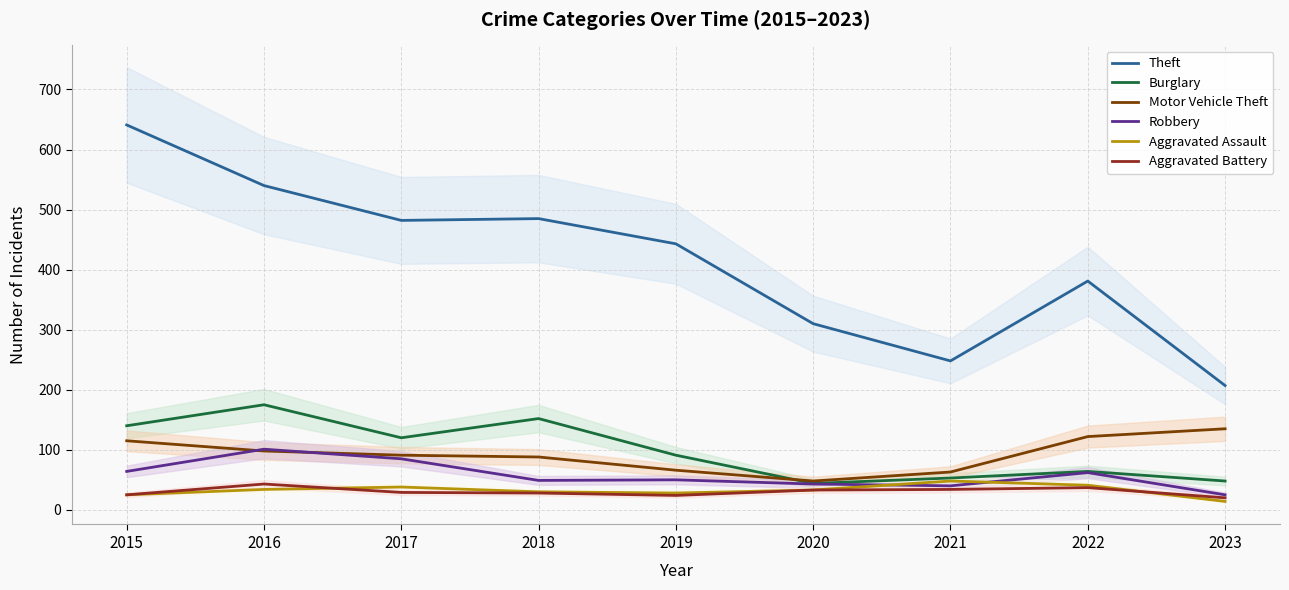

In Aggravated Battery, how many points are lower than both neighbors (excluding endpoints)?

1